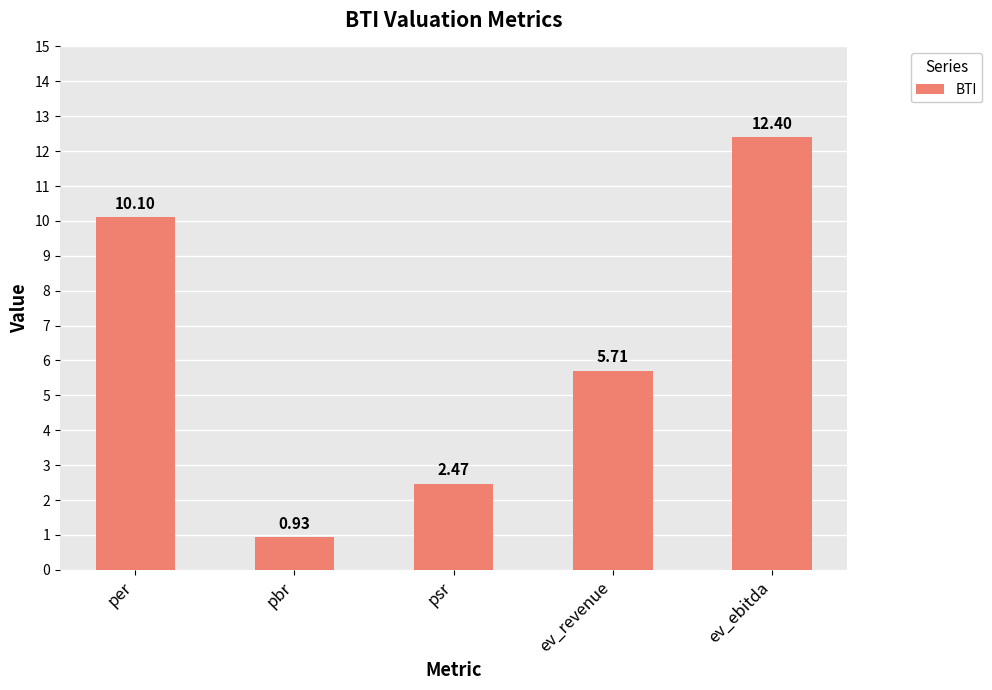

What is the difference between the second highest and second lowest values?

7.6